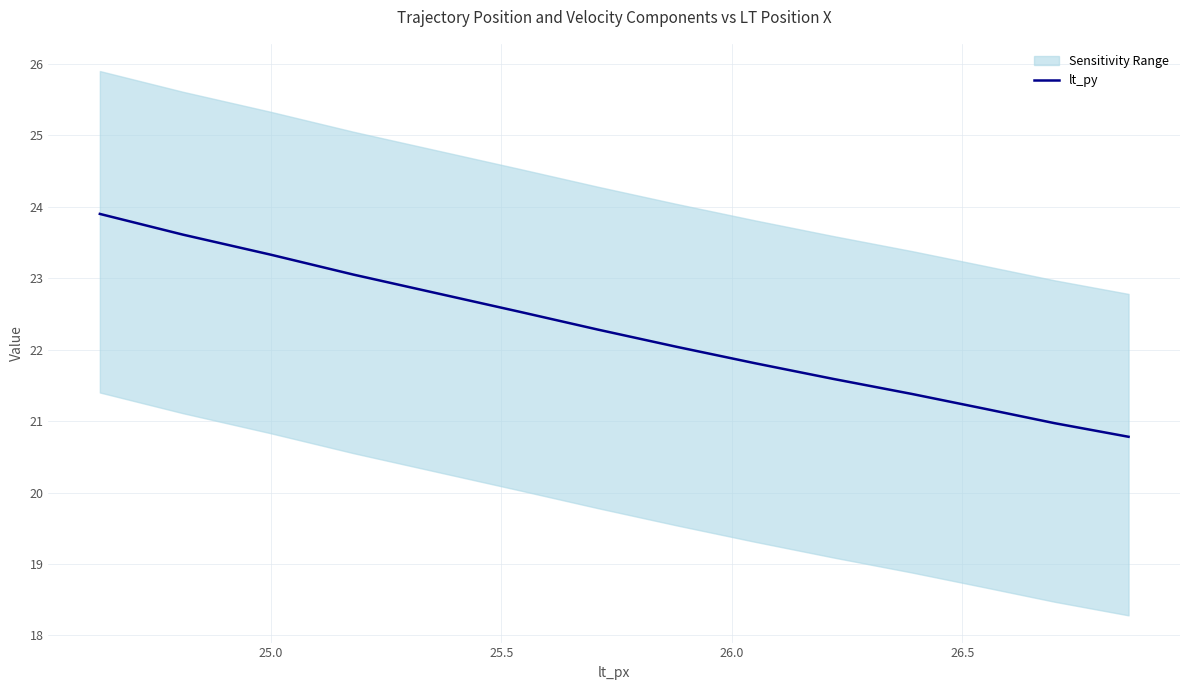

True or false: there are more than 2 points higher than both neighbors.

False